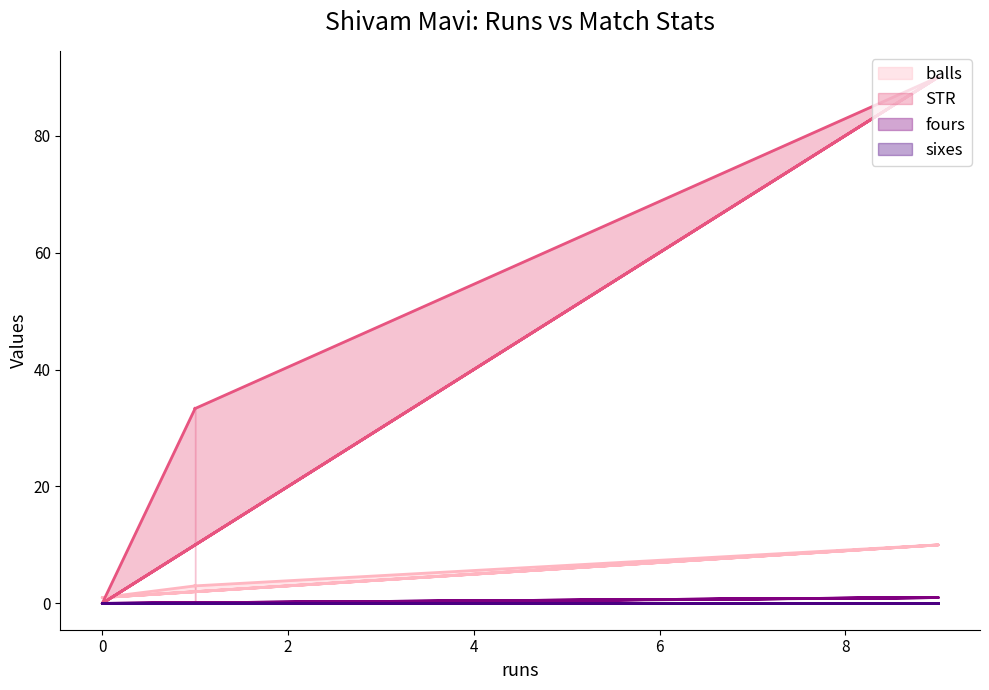

Is it true that fours equals 0.6 at 0?

False